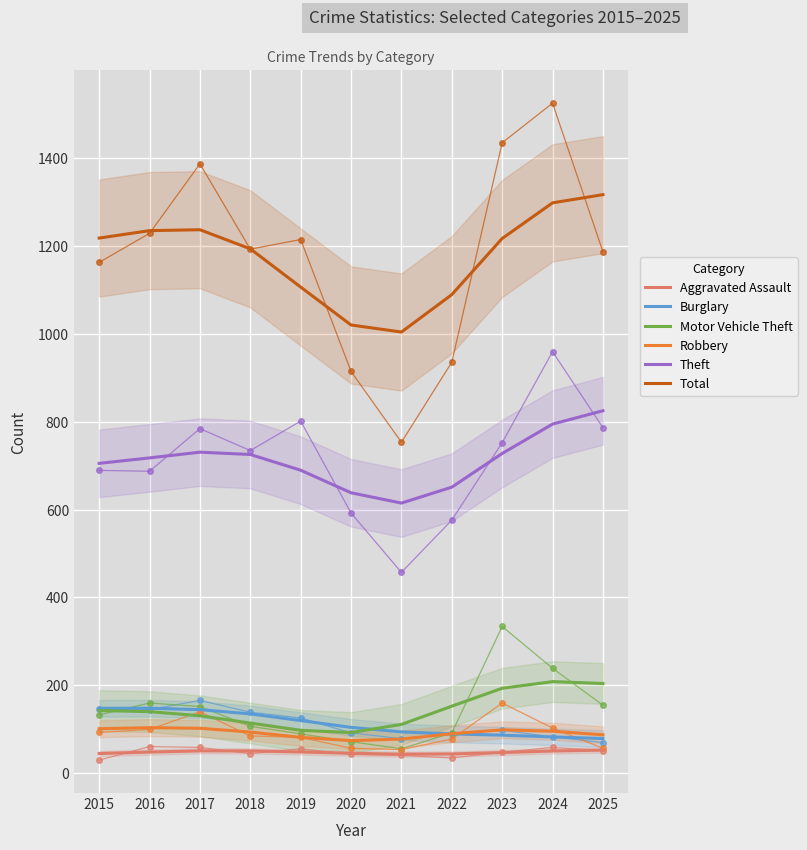

Reading left to right, transcribe all the data shown in this chart.

Aggravated Assault: 45.1	48.5	51.2	51.0	48.7	45.7	43.6	44.2	47.4	50.9	52.8
Burglary: 148.0	148.1	144.9	135.2	120.1	104.6	94.3	89.7	86.9	82.9	79.2
Motor Vehicle Theft: 142.9	140.4	131.0	114.4	97.8	92.8	111.3	152.8	193.5	208.6	204.4
Robbery: 101.6	103.9	102.6	93.9	81.8	74.5	78.0	90.2	99.0	95.8	87.7
Theft: 705.0	717.4	730.4	725.1	689.4	638.0	614.6	650.9	727.4	794.2	824.6
Total: 1217.3	1234.2	1236.2	1192.8	1105.8	1019.6	1003.6	1088.7	1216.4	1297.4	1316.0